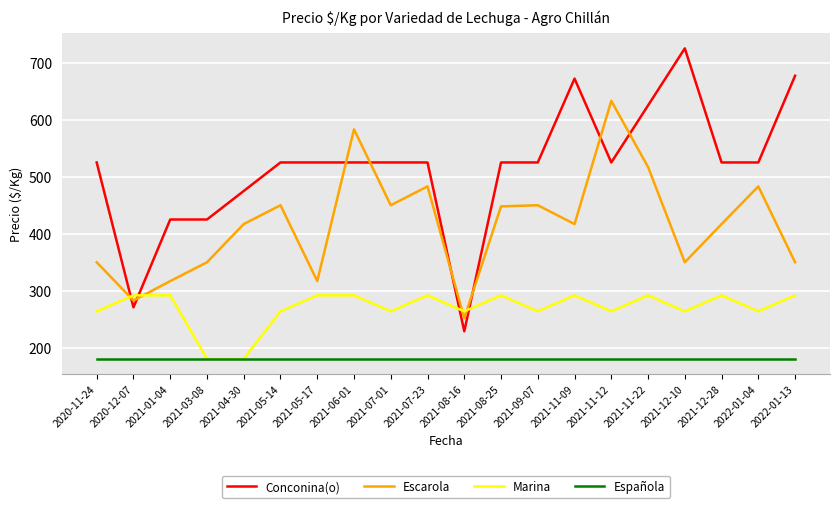

Which label corresponds to the largest value in the chart?

2021-12-10